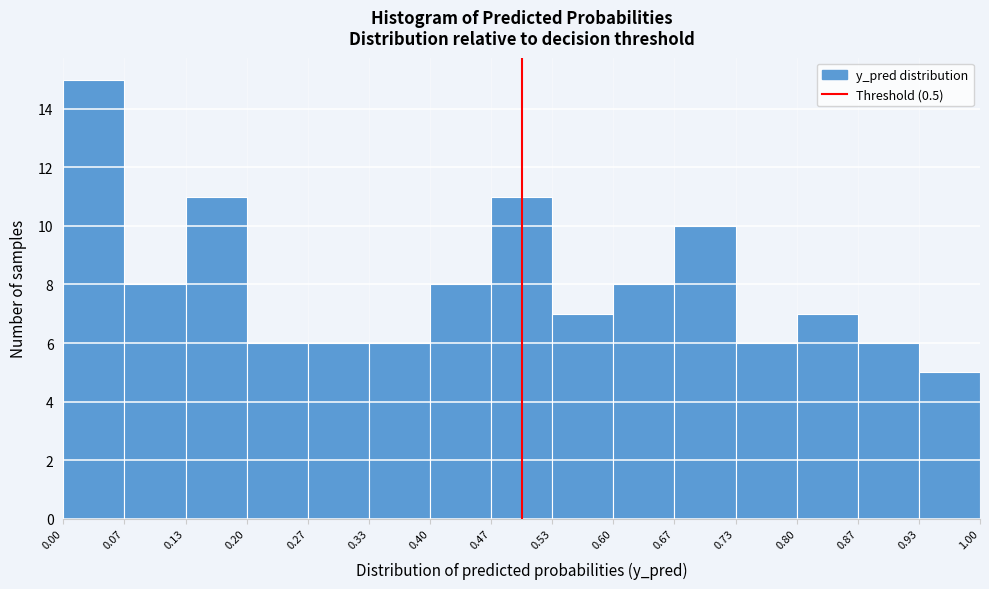

Reading left to right, list every bar in this chart as the range it spans on the x-axis followed by its height. The values are not printed on the chart, so give them approximately, as read against the axis.

0.00 to 0.07: 15
0.07 to 0.13: 8
0.13 to 0.20: 11
0.20 to 0.27: 6
0.27 to 0.33: 6
0.33 to 0.40: 6
0.40 to 0.47: 8
0.47 to 0.53: 11
0.53 to 0.60: 7
0.60 to 0.67: 8
0.67 to 0.73: 10
0.73 to 0.80: 6
0.80 to 0.87: 7
0.87 to 0.93: 6
0.93 to 1.00: 5